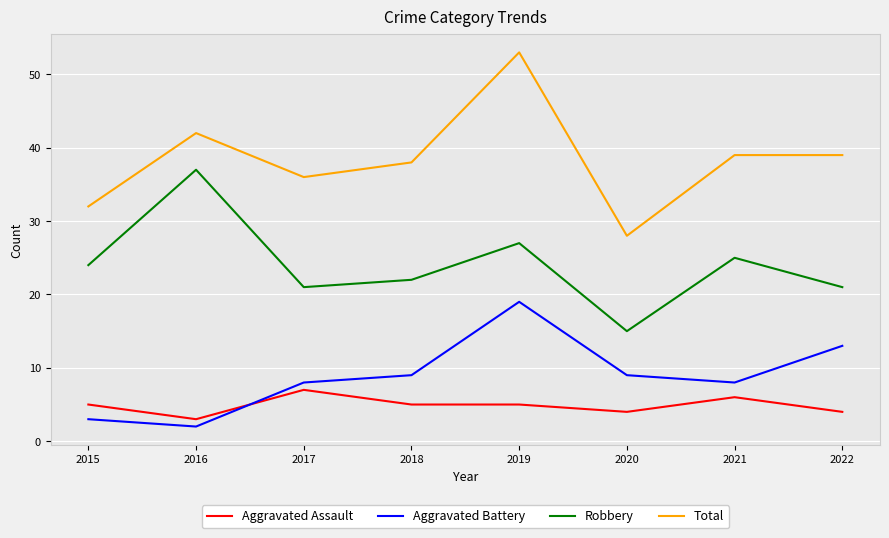

What is the smallest value displayed?

2